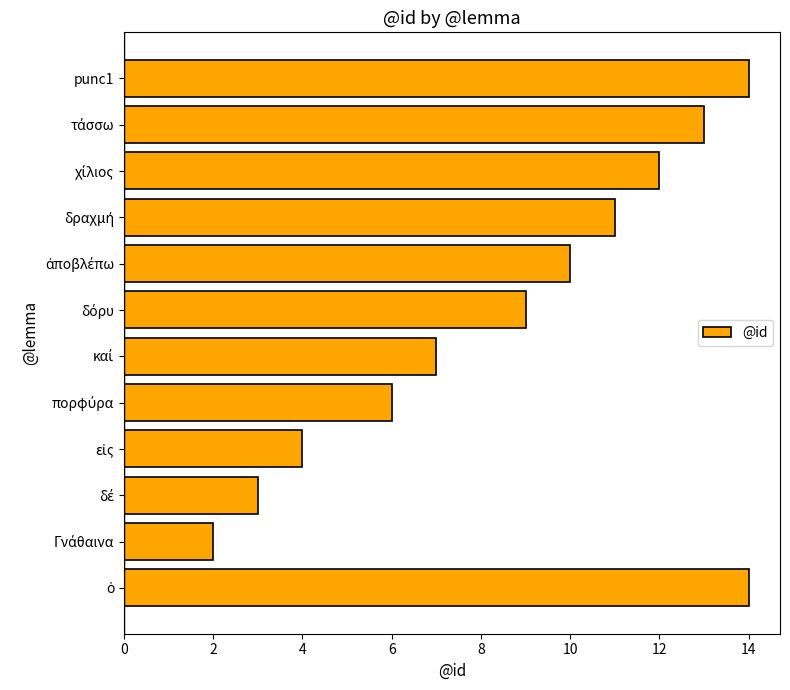

Reading bottom to top, list all the values displayed in this chart.

14	2	3	4	6	7	9	10	11	12	13	14